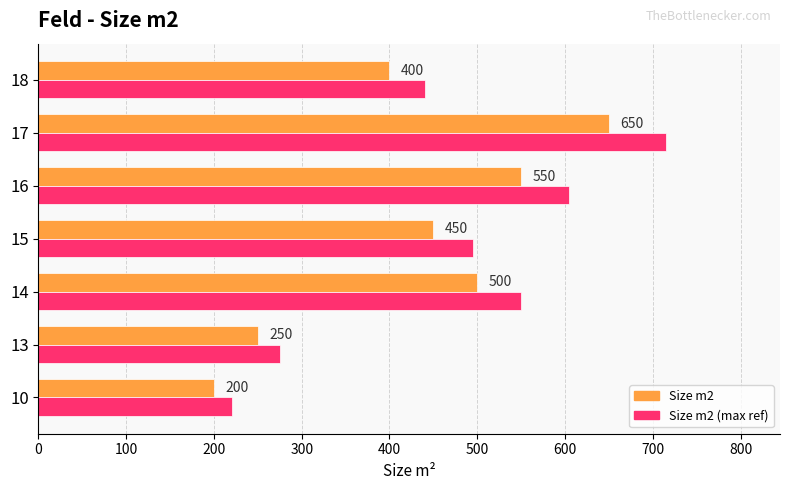

Rank the series at 14 from lowest to highest value.

Size m2, Size m2 (max ref)